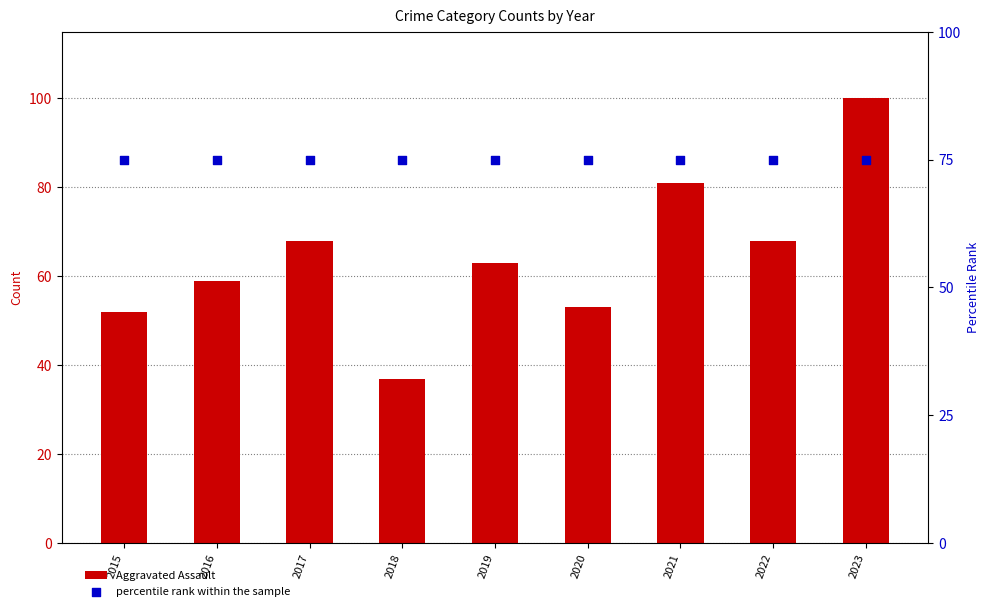

Is the value of percentile rank within the sample at 2017 greater than the value of Aggravated Assault at 2023?

No